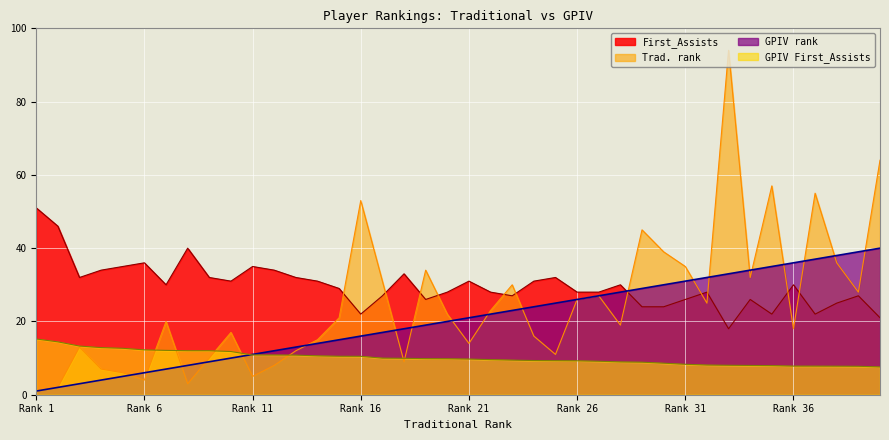

What are all the series names shown in the legend?

First_Assists, Trad. rank, GPIV rank, GPIV First_Assists